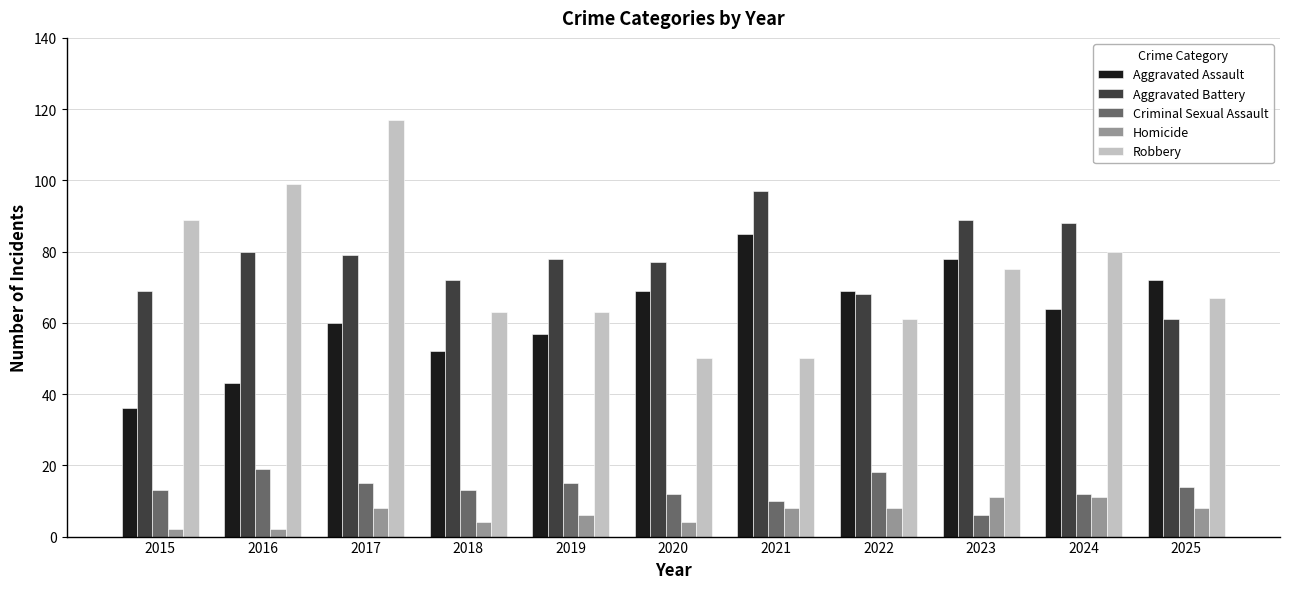

What is the difference between the Aggravated Battery values at 2023 and 2018?

17